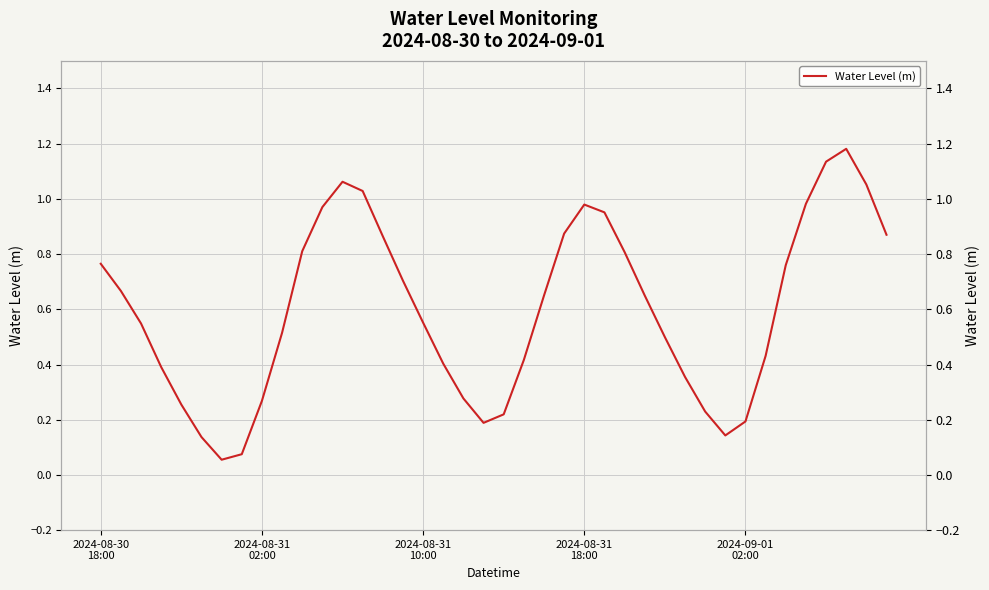

What is the sum of the values at 20 and 24?

1.2